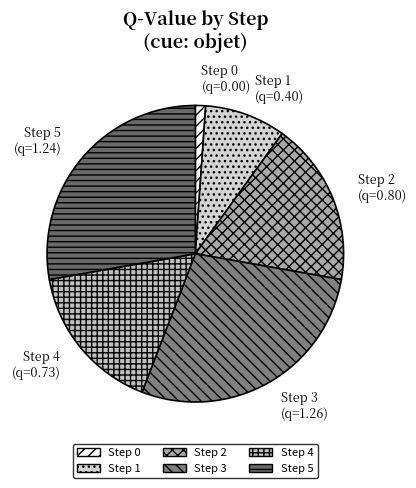

What is the ratio of the value at Step 4 to the value at Step 2?

0.9